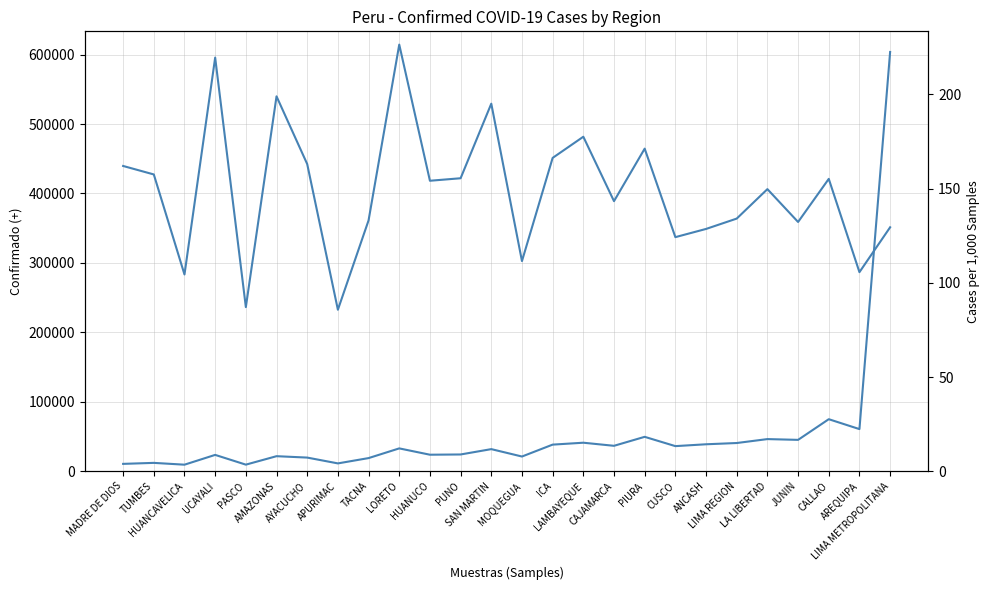

Rank the series at PASCO from highest to lowest value.

Confirmado (+), Cases per 1,000 Samples